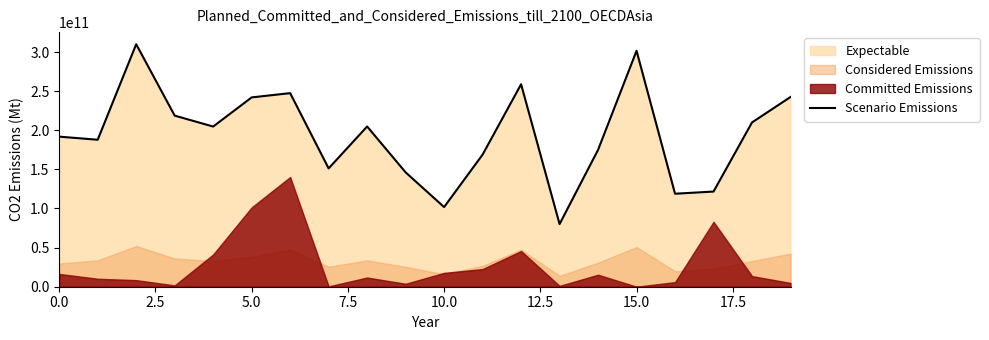

The value of Scenario Emissions at 15.0 is 477265311845.8. True or false?

False